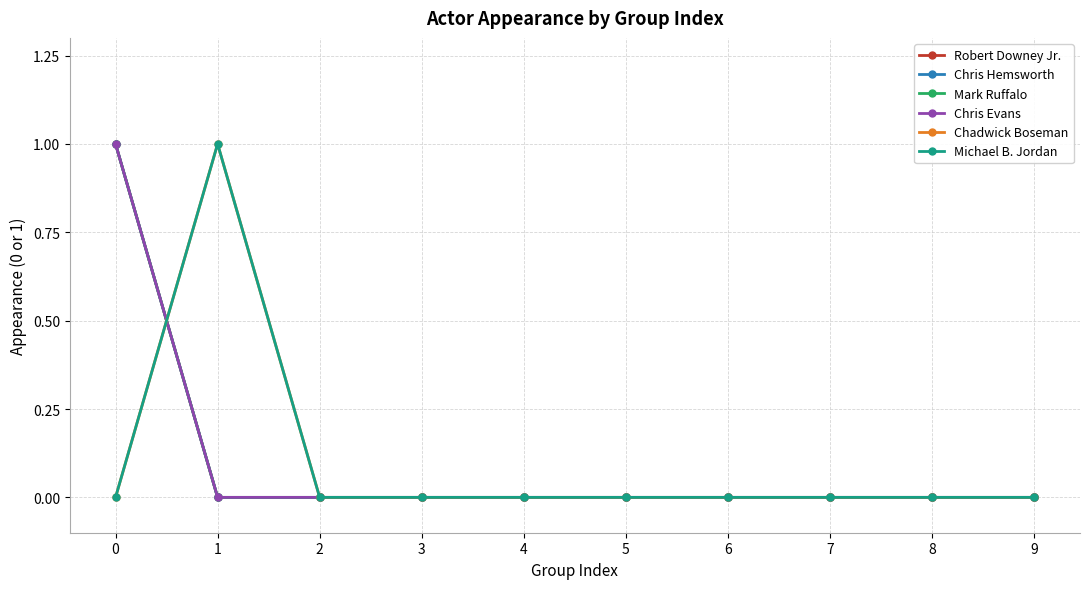

Is this an area chart (filled region under the line)?

No